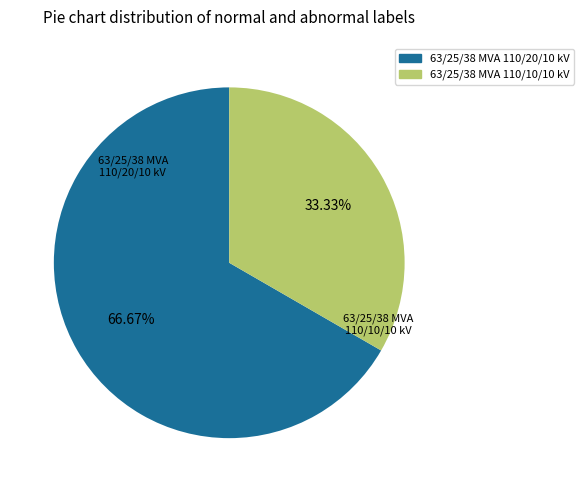

To the nearest percent, what is the average slice percentage?

50%